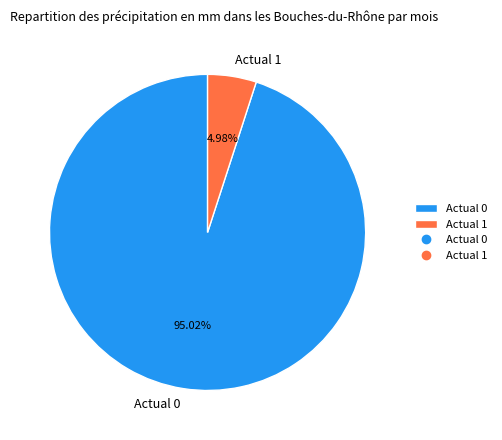

Which category has the smallest portion of the pie?

Actual 1